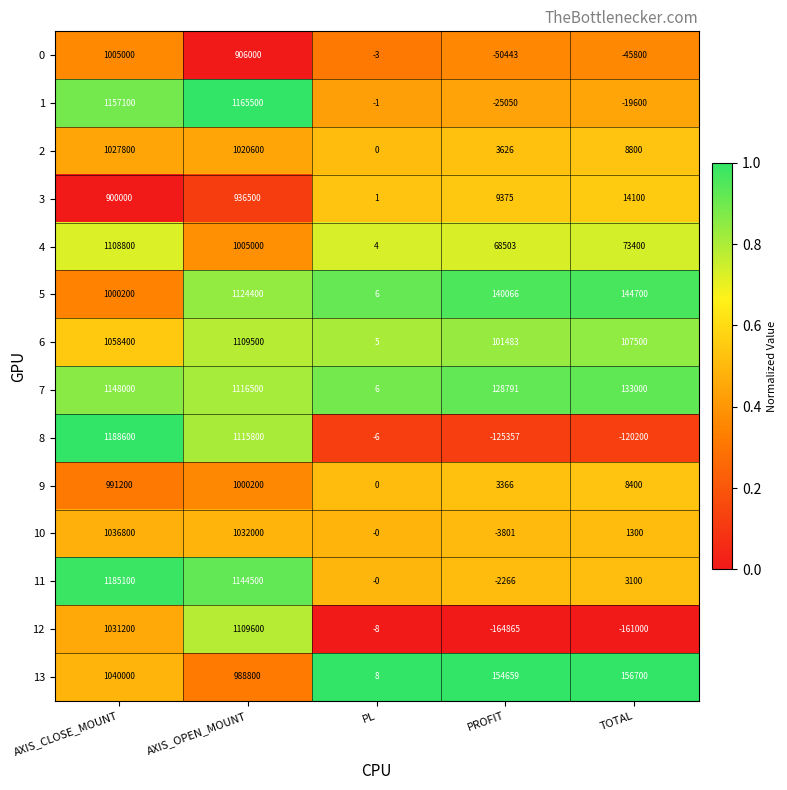

Which series has the widest spread of values?

8